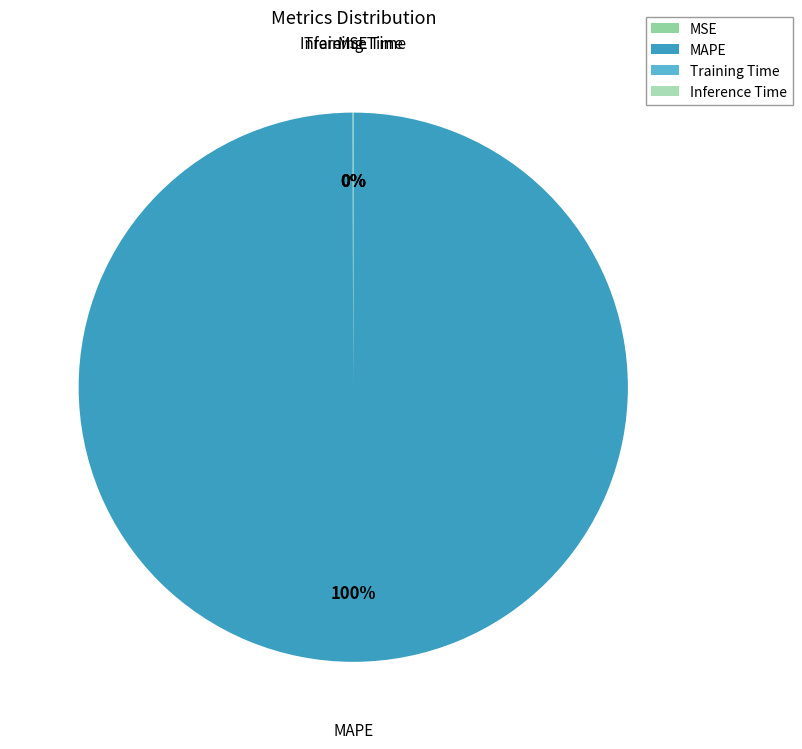

True or false: MAPE accounts for 100% of the total.

True